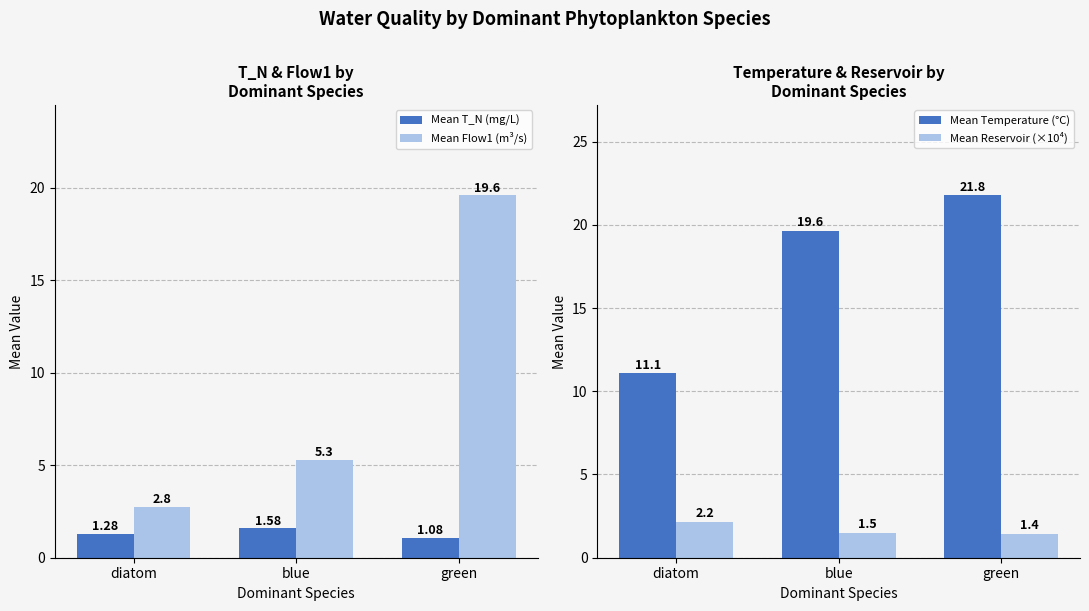

What is the sum of all Mean Temperature (°C) values?

52.5